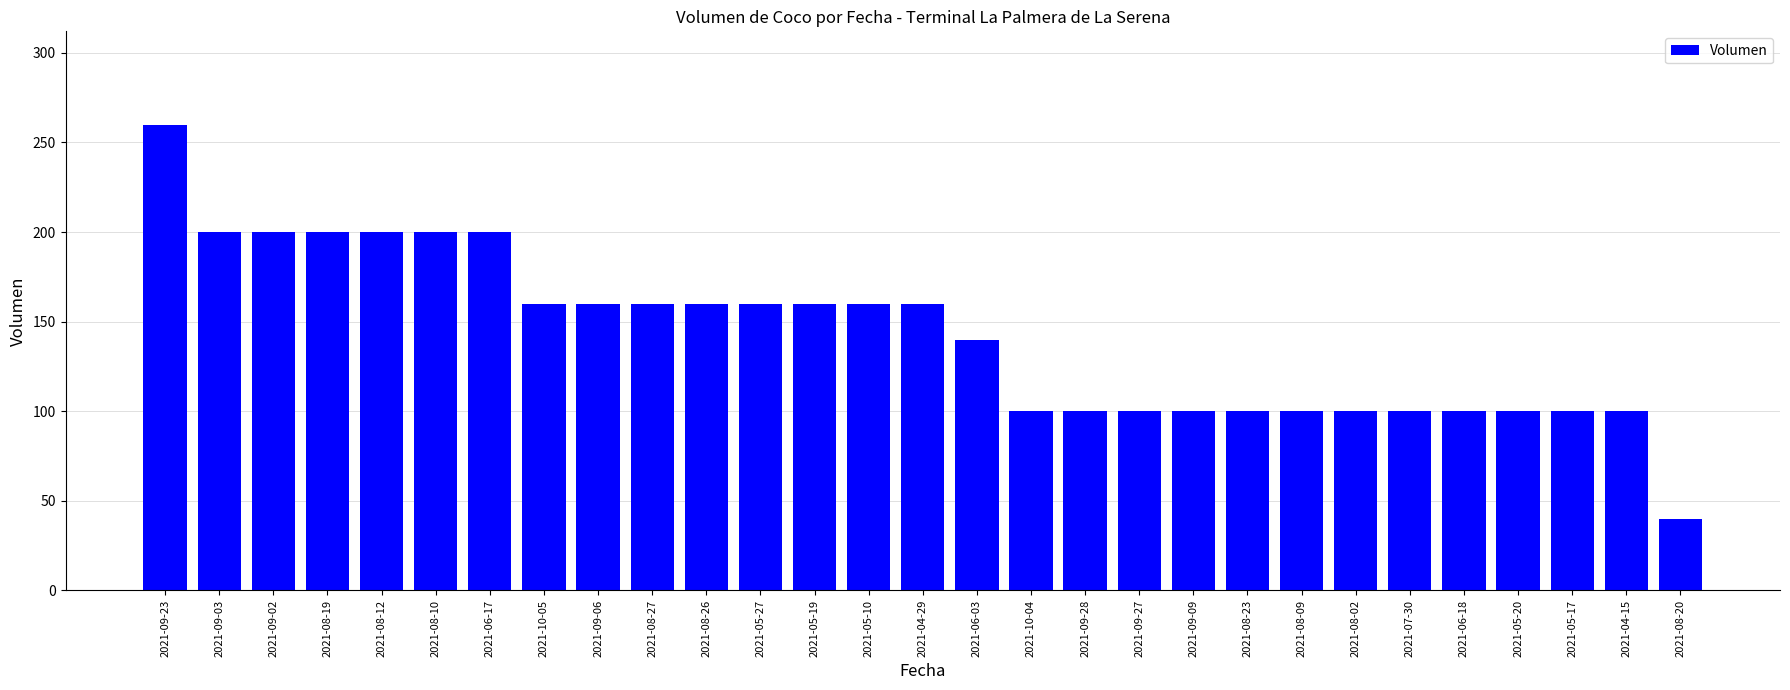

How many bars are there in total?

29